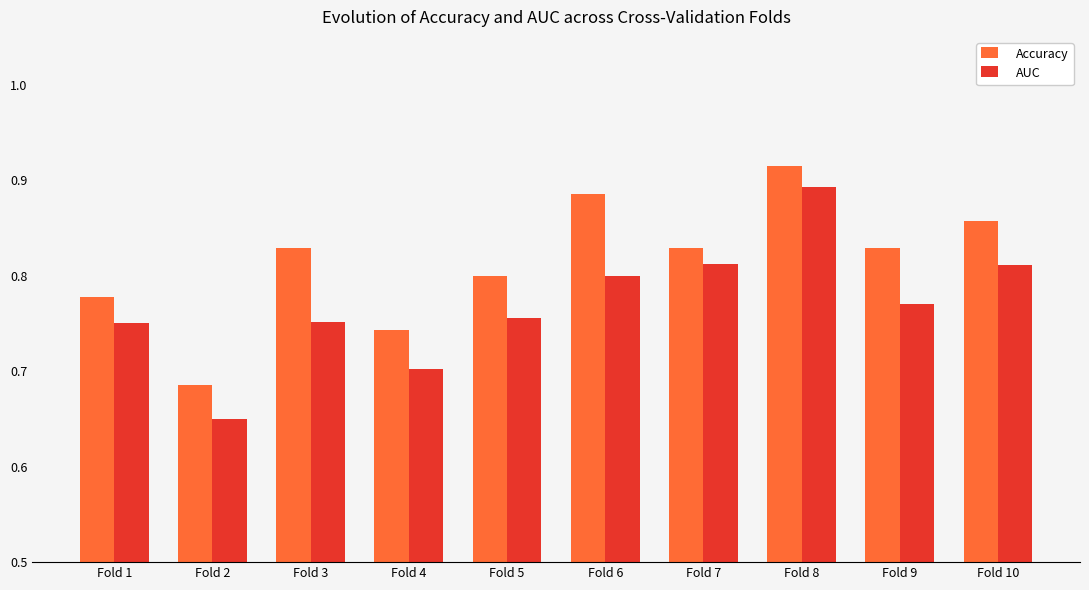

Is it true that Accuracy equals 1.3 at Fold 3?

False